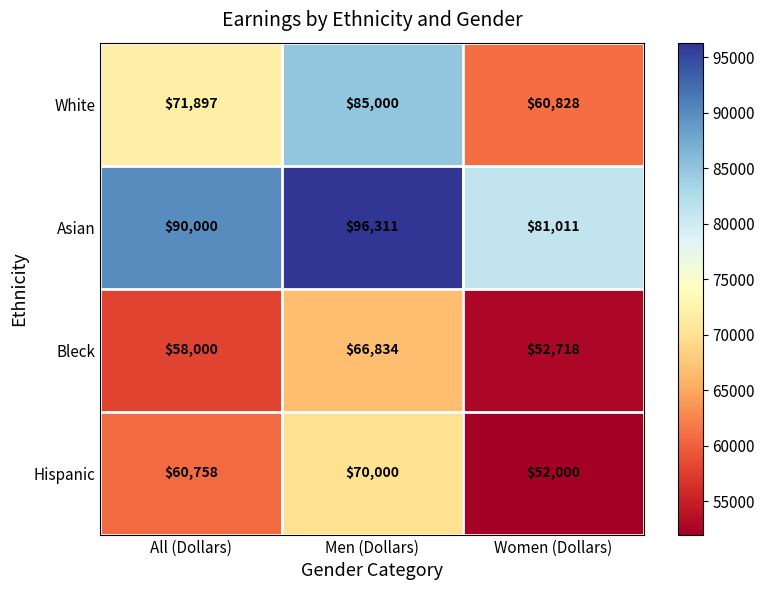

What is the difference between the second highest and minimum values in the Asian series?

8989